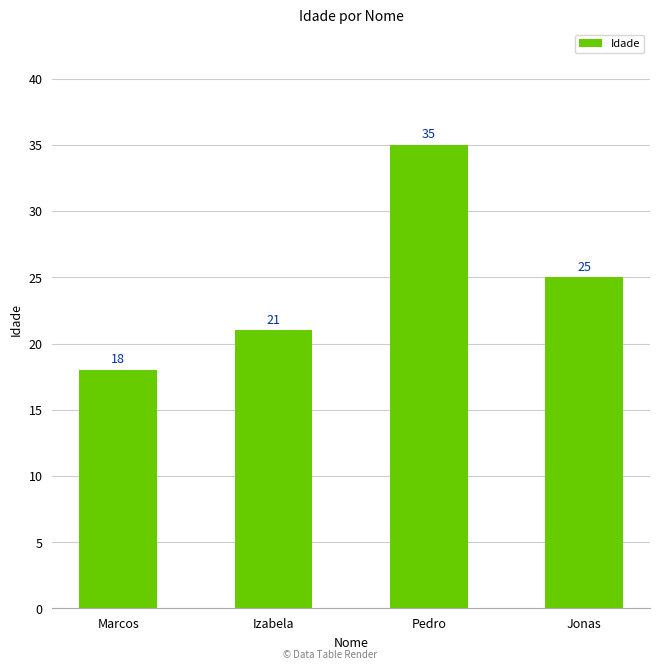

Between Marcos and Jonas, which is larger?

Jonas